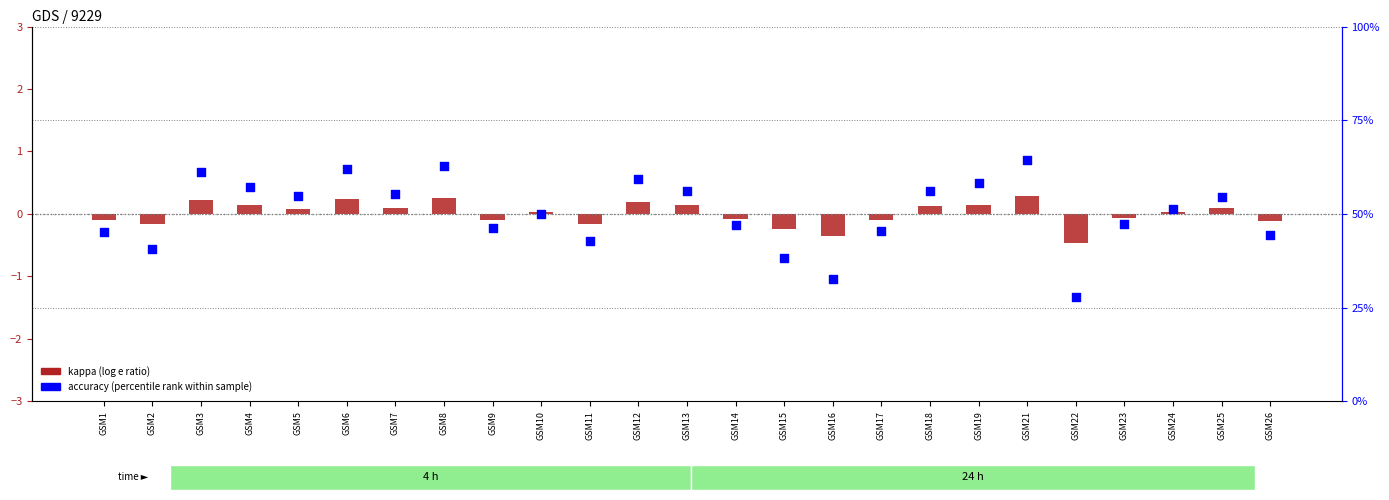

Is the value of kappa (log e ratio) at GSM1 greater than the value of accuracy (percentile rank) at GSM17?

No